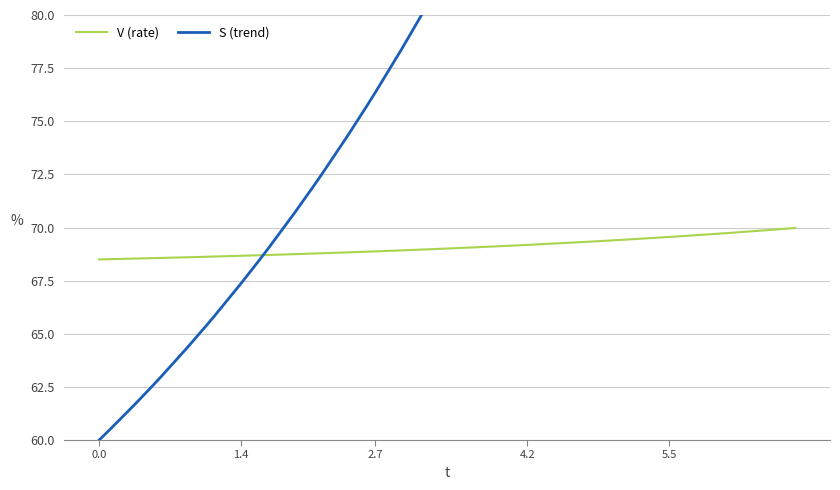

Is it true that V (rate) equals 114.4 at 1.4?

False